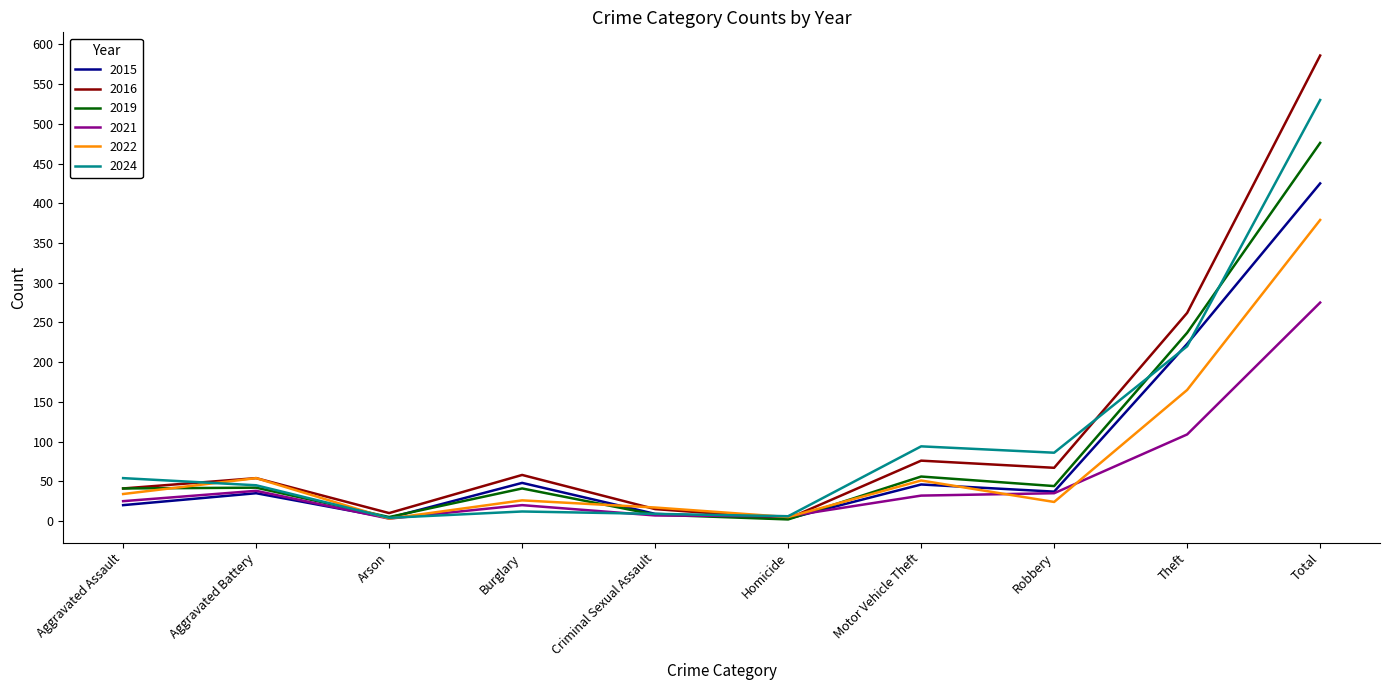

Does the chart have visible grid lines?

No